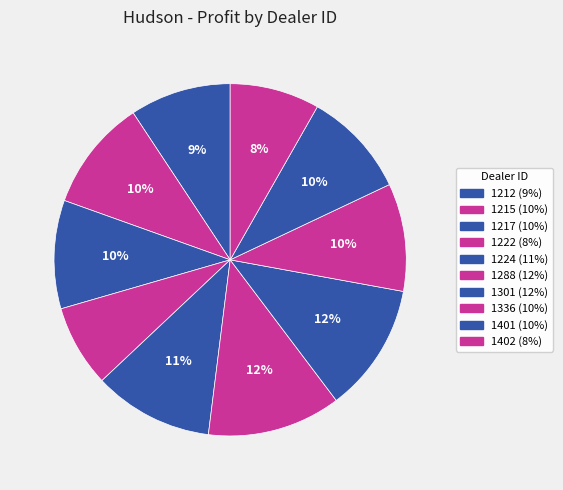

How many segments does this pie chart have?

10